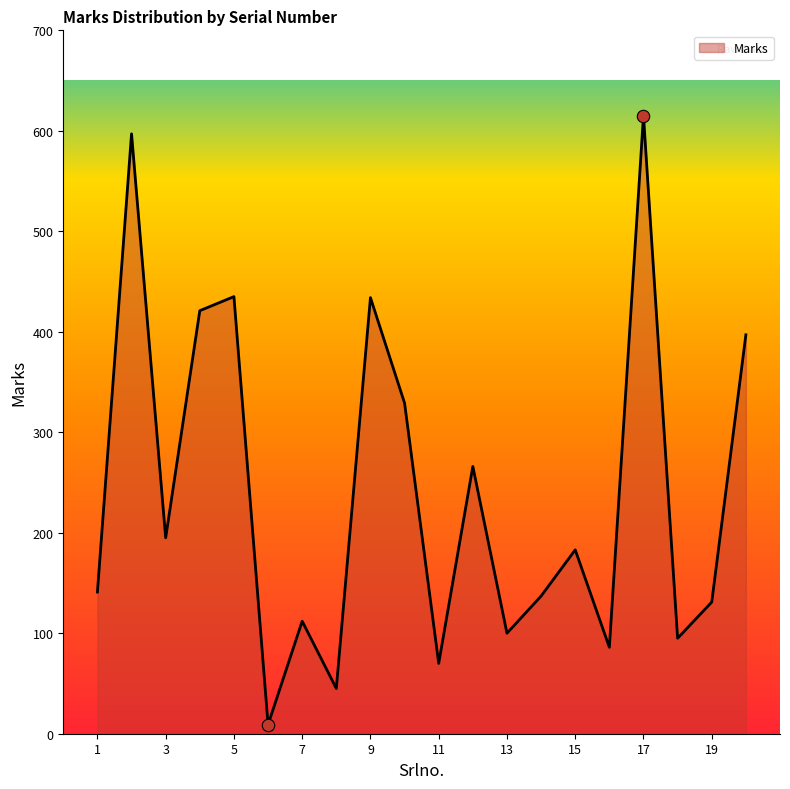

What is the greatest value displayed?

615